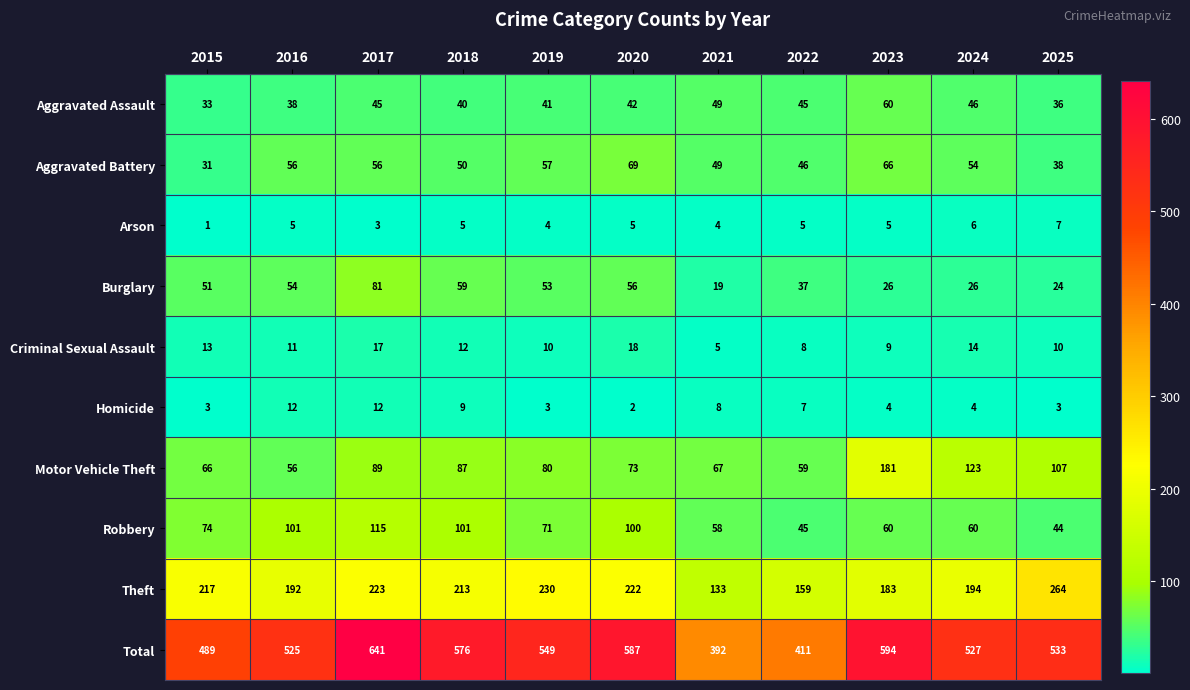

What is the sum of all Aggravated Assault values?

475